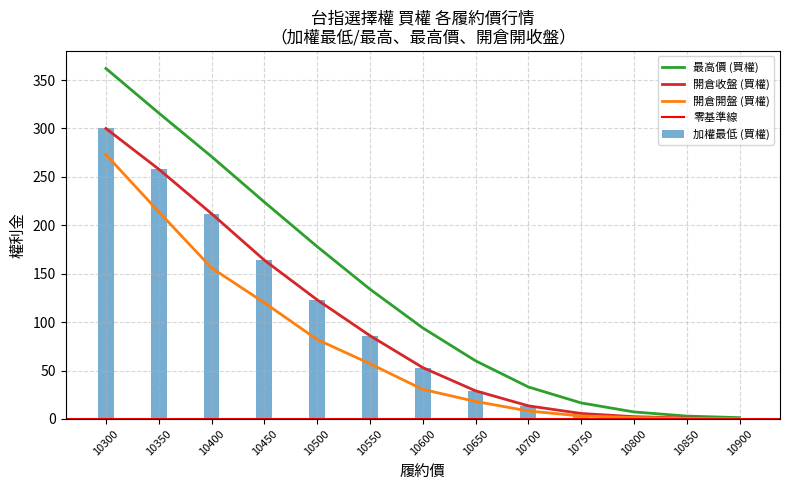

Where does the 加權最低 (買權) series first go above 53?

10300